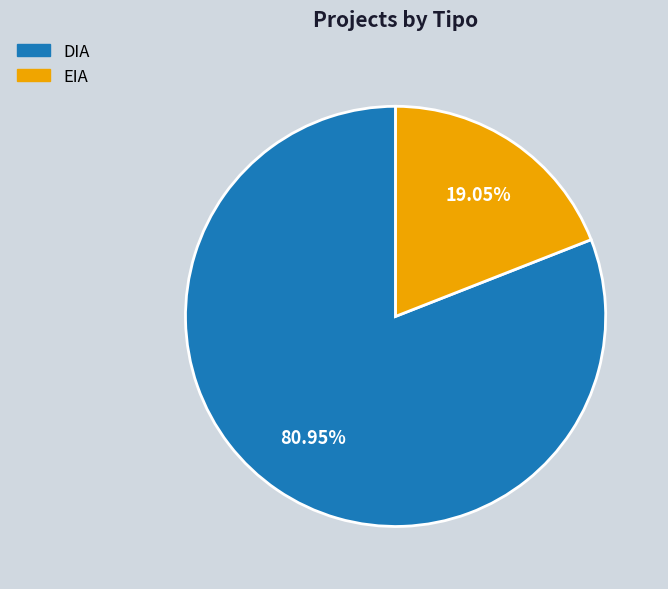

To the nearest percent, what percentage of the pie is EIA?

19%